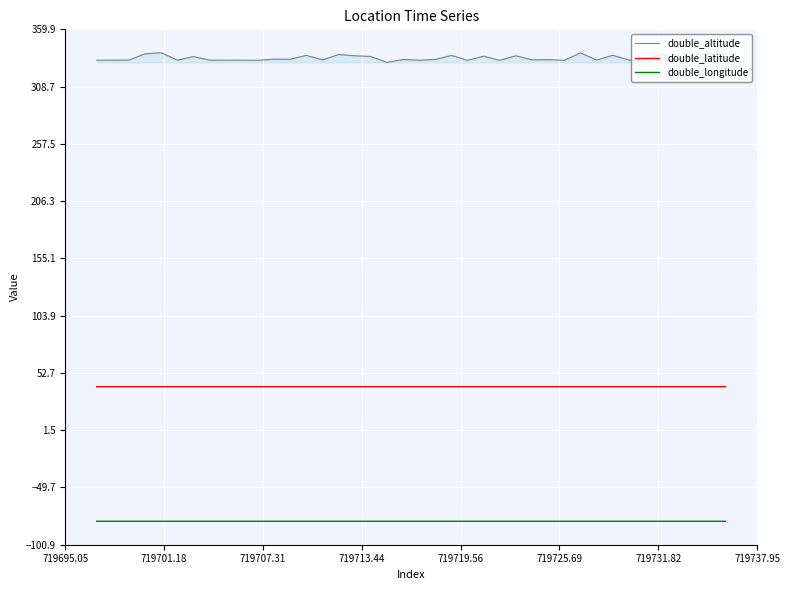

List the series in order of their overall mean, highest first.

double_altitude, double_latitude, double_longitude